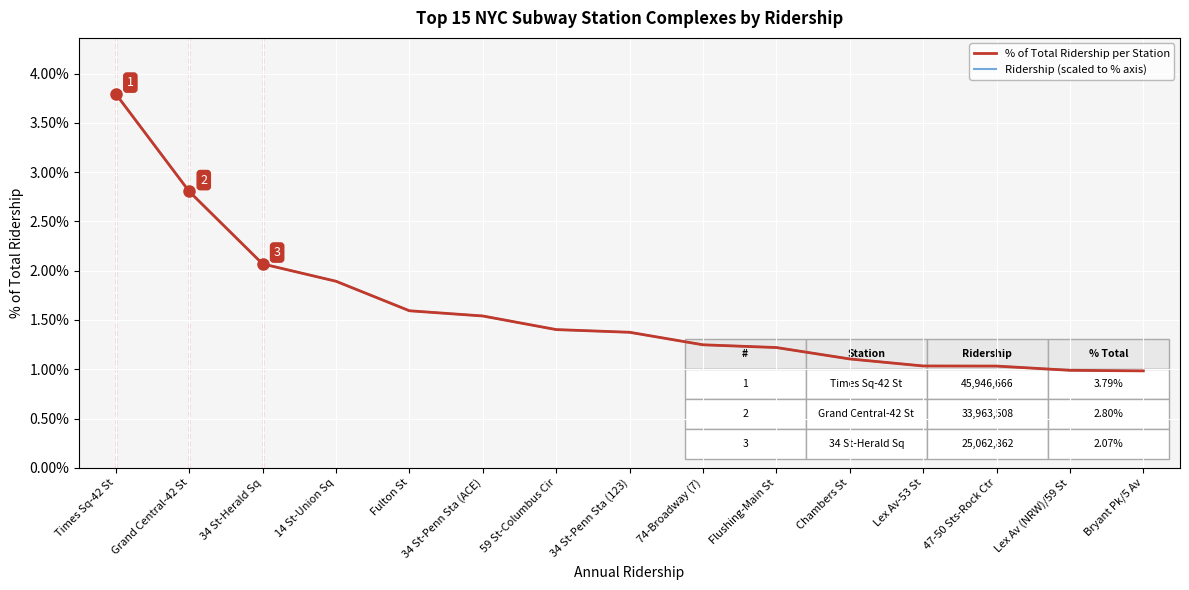

Reading left to right, what are all the values shown in this chart?

% of Total Ridership per Station: Times Sq-42 St=3.8	Grand Central-42 St=2.8	34 St-Herald Sq=2.1	14 St-Union Sq=1.9	Fulton St=1.6	34 St-Penn Sta (ACE)=1.5	59 St-Columbus Cir=1.4	34 St-Penn Sta (123)=1.4	74-Broadway (7)=1.2	Flushing-Main St=1.2	Chambers St=1.1	Lex Av-53 St=1.0	47-50 Sts-Rock Ctr=1.0	Lex Av (NRW)/59 St=1.0	Bryant Pk/5 Av=1.0
Ridership (scaled to % axis): Times Sq-42 St=3.8	Grand Central-42 St=2.8	34 St-Herald Sq=2.1	14 St-Union Sq=1.9	Fulton St=1.6	34 St-Penn Sta (ACE)=1.5	59 St-Columbus Cir=1.4	34 St-Penn Sta (123)=1.4	74-Broadway (7)=1.2	Flushing-Main St=1.2	Chambers St=1.1	Lex Av-53 St=1.0	47-50 Sts-Rock Ctr=1.0	Lex Av (NRW)/59 St=1.0	Bryant Pk/5 Av=1.0